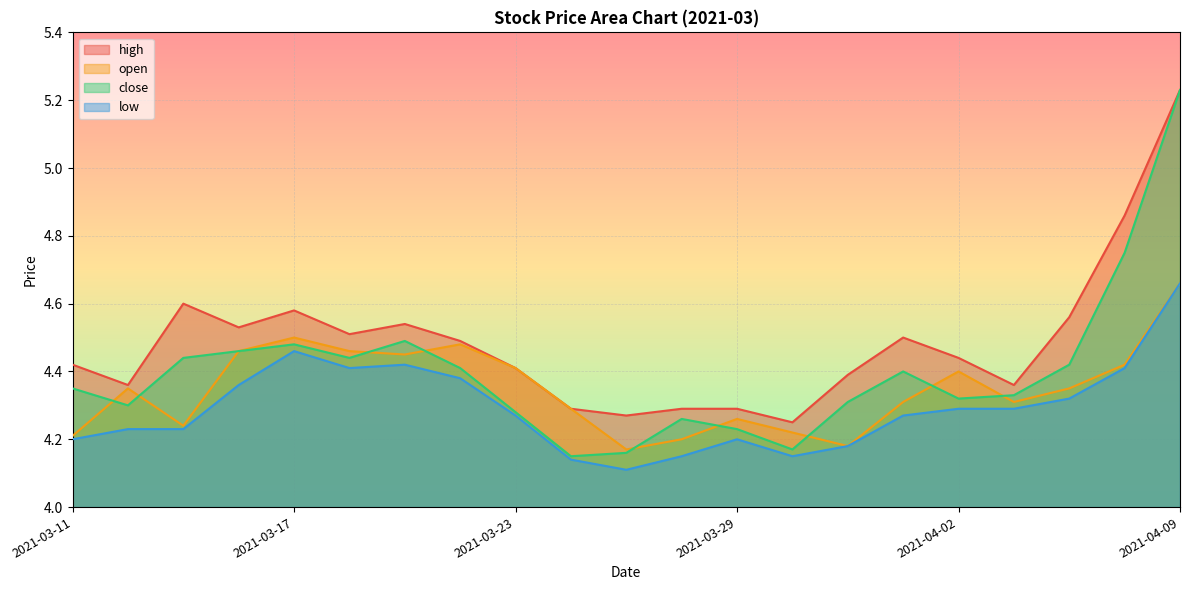

What position from the left is 2021-03-22?

8